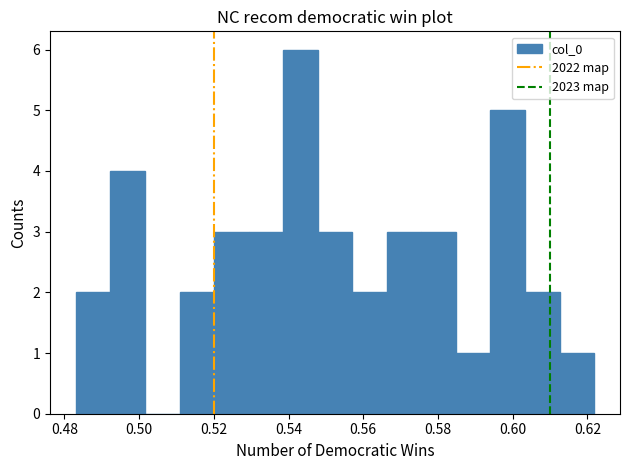

Reading left to right, transcribe this chart: for each bar, give the range it covers on the x-axis and its height. Neither the bar edges nor the heights are printed on the chart, so give them approximately, as read against the axes.

0.484 to 0.492: 2
0.492 to 0.502: 4
0.502 to 0.510: 0
0.510 to 0.520: 2
0.520 to 0.530: 3
0.530 to 0.538: 3
0.538 to 0.548: 6
0.548 to 0.558: 3
0.558 to 0.566: 2
0.566 to 0.576: 3
0.576 to 0.584: 3
0.584 to 0.594: 1
0.594 to 0.604: 5
0.604 to 0.612: 2
0.612 to 0.622: 1